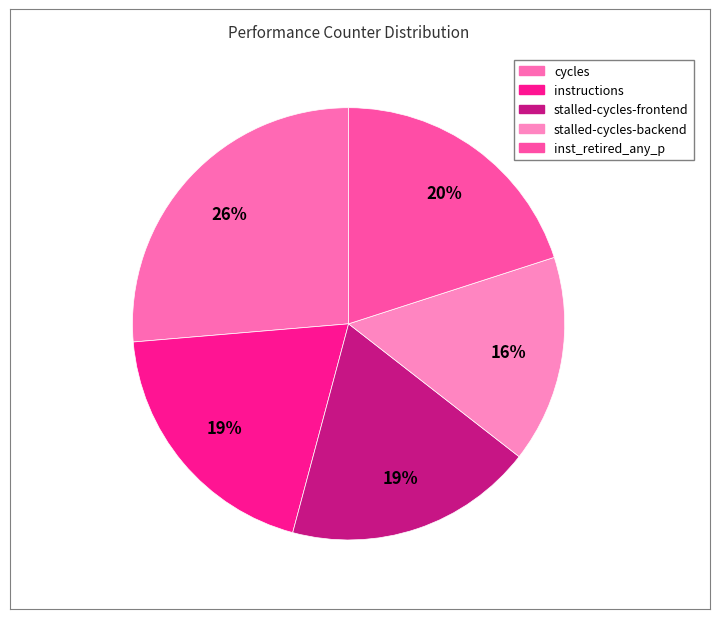

Does any single category account for the majority?

No